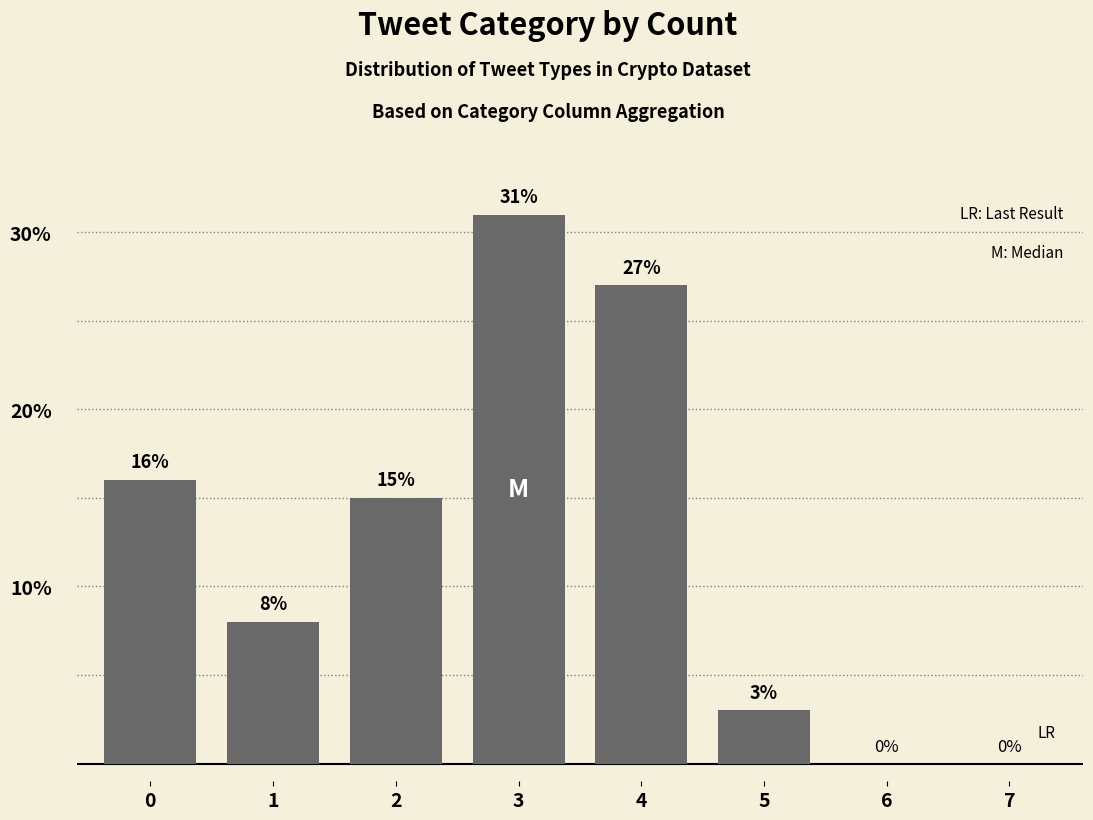

What value does the data have at 0, to the nearest 10?

20